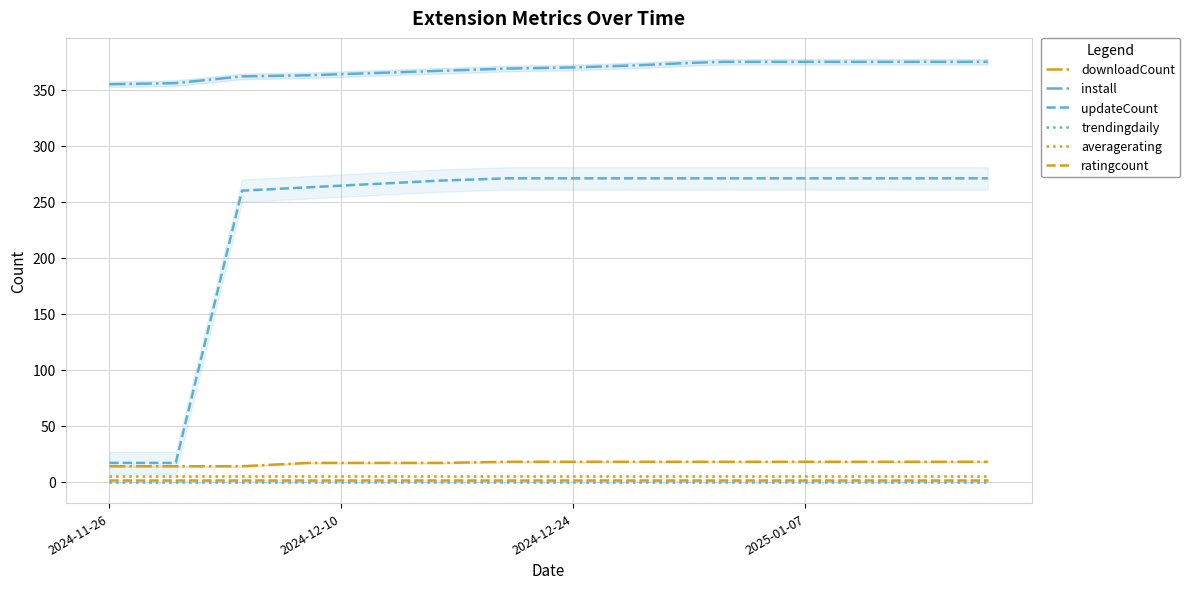

The value of trendingdaily at 2024-12-24 is 0. True or false?

True